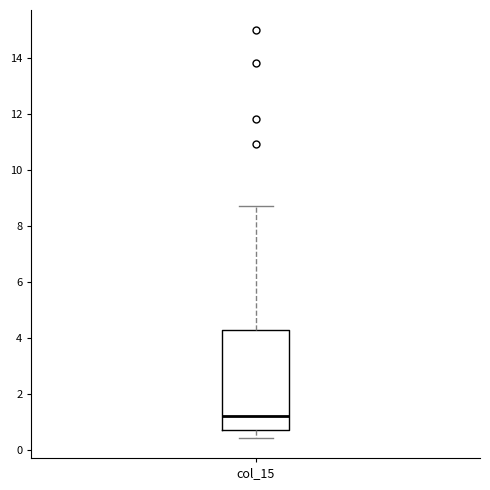

Read this box plot against the y-axis: the position of the median line, the range covered by the box, and the ends of both whiskers. The values are not printed on the chart, so give them approximately, as read against the axis.

median 1.2, box 0.6 to 4.2, whiskers 0.4 to 8.8